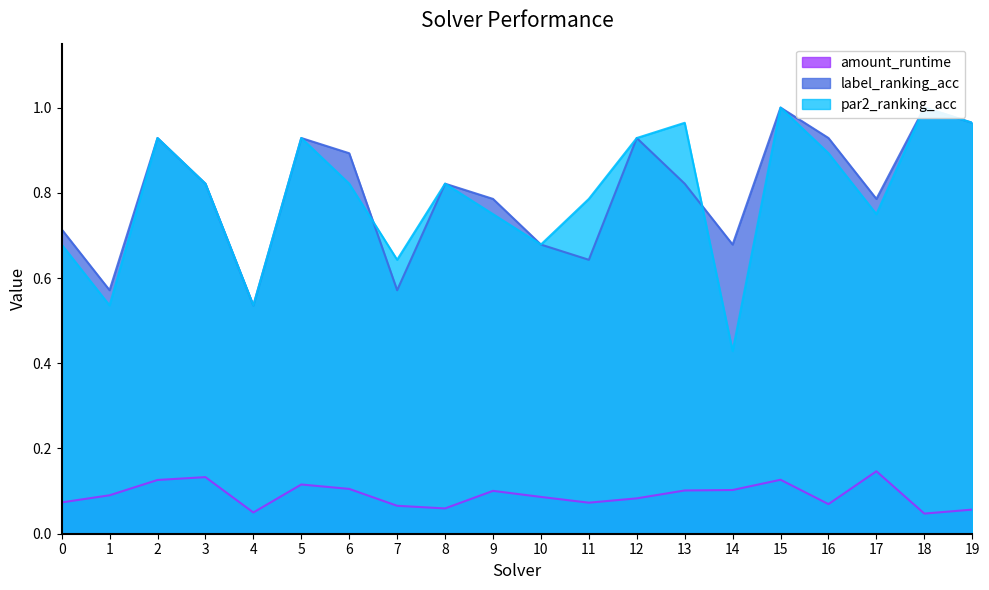

What is the average value of the label_ranking_acc series?

0.8